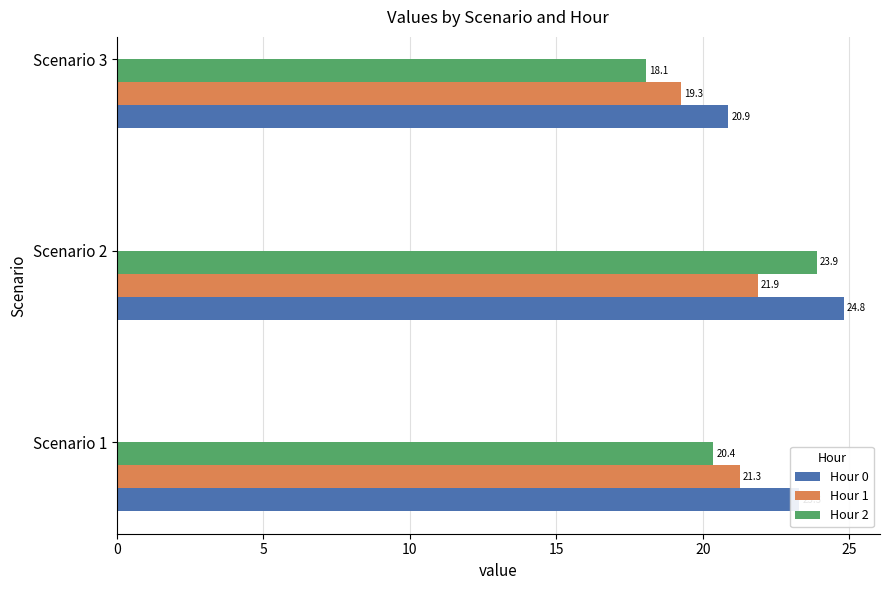

What is the difference between the highest and lowest values at Scenario 3?

2.8